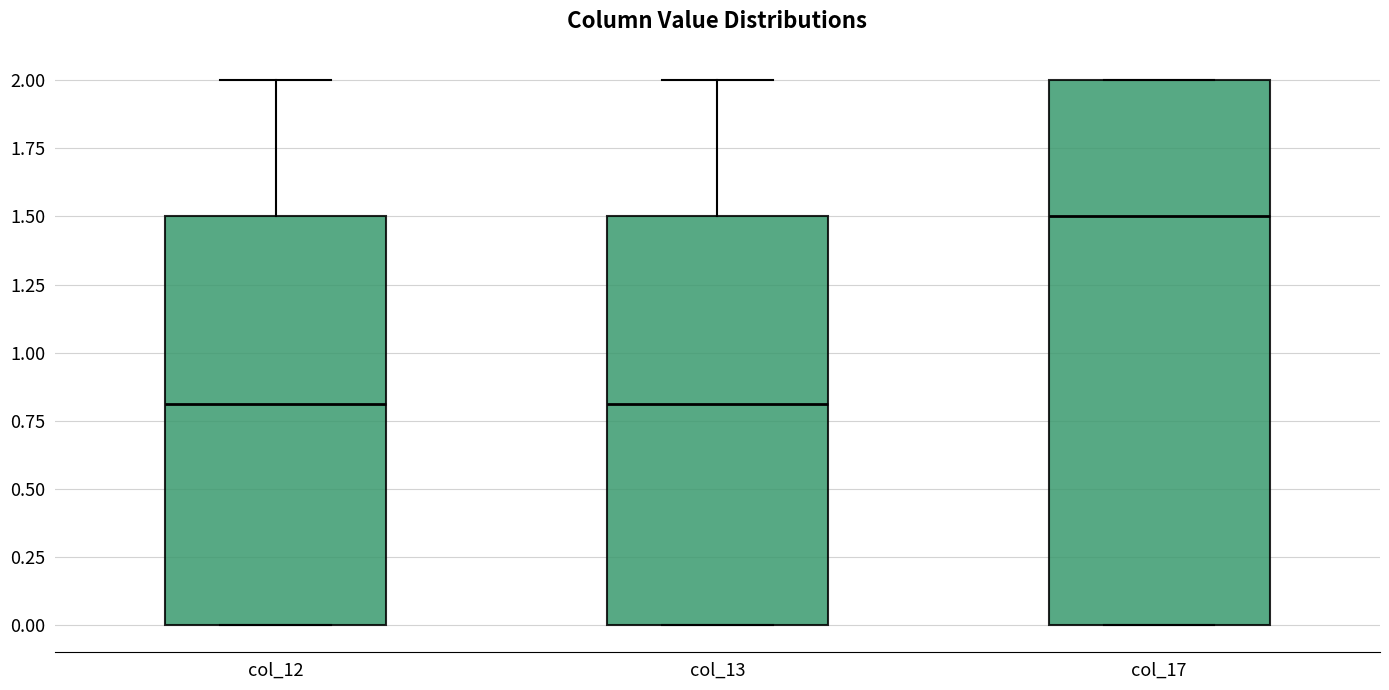

Reading left to right, read every box against the y-axis: the position of its median line, the range the box covers, and the ends of its whiskers. The values are not printed on the chart, so give them approximately, as read against the axis.

col_12: median 0.8, box 0.0 to 1.5, whiskers 0.0 to 2.0
col_13: median 0.8, box 0.0 to 1.5, whiskers 0.0 to 2.0
col_17: median 1.5, box 0.0 to 2.0, whiskers 0.0 to 2.0